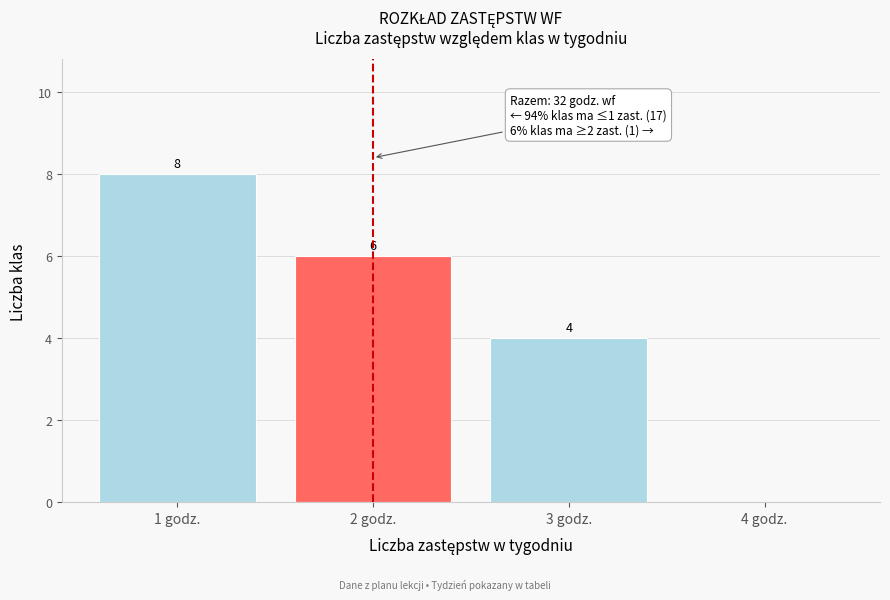

Over which range of the x-axis is the bar tallest?

0.5 to 1.5